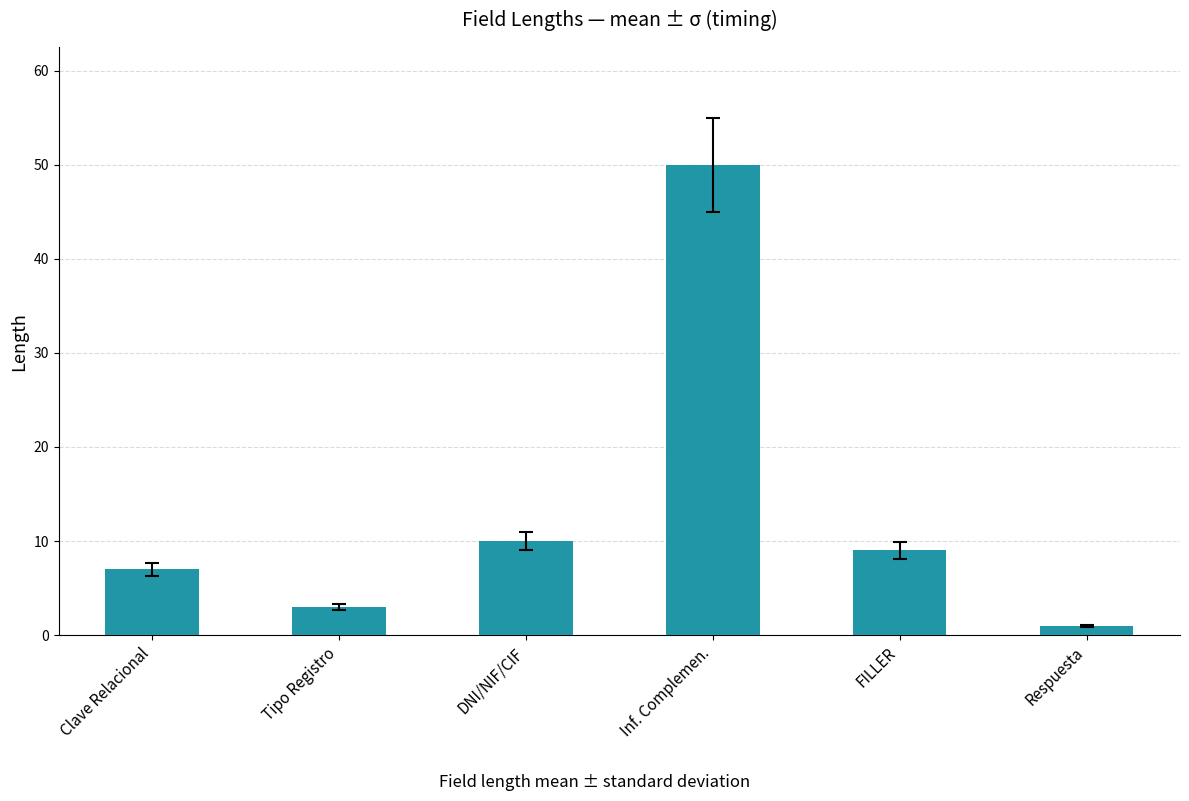

Is it true that the value at FILLER is 16?

False